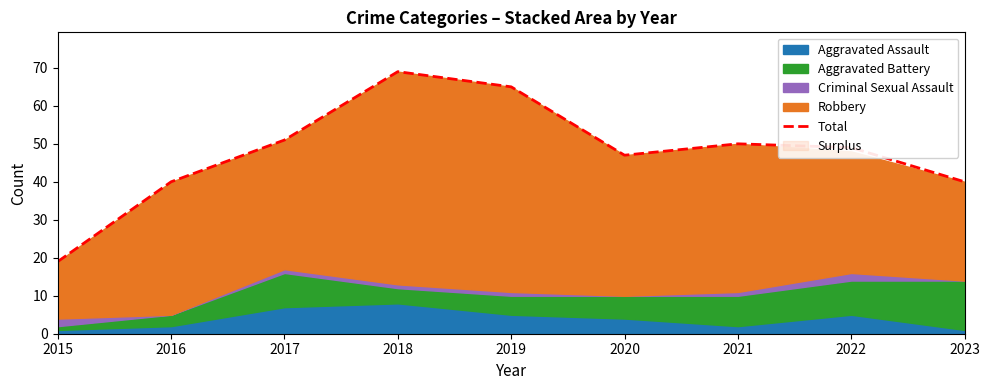

Where is the first local minimum?

2020